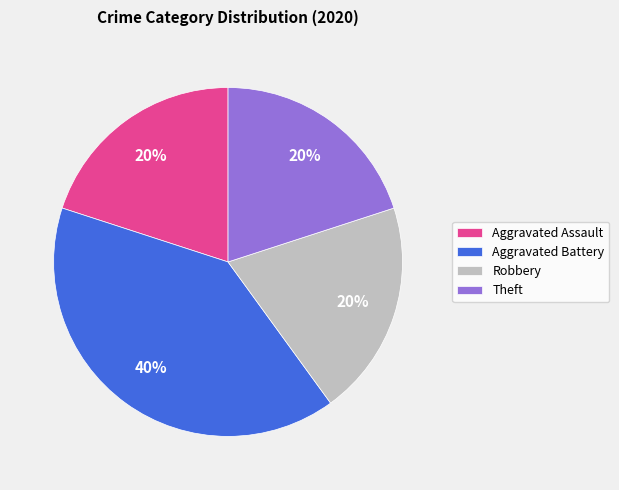

To the nearest percent, what percentage of the pie is Aggravated Assault?

20%